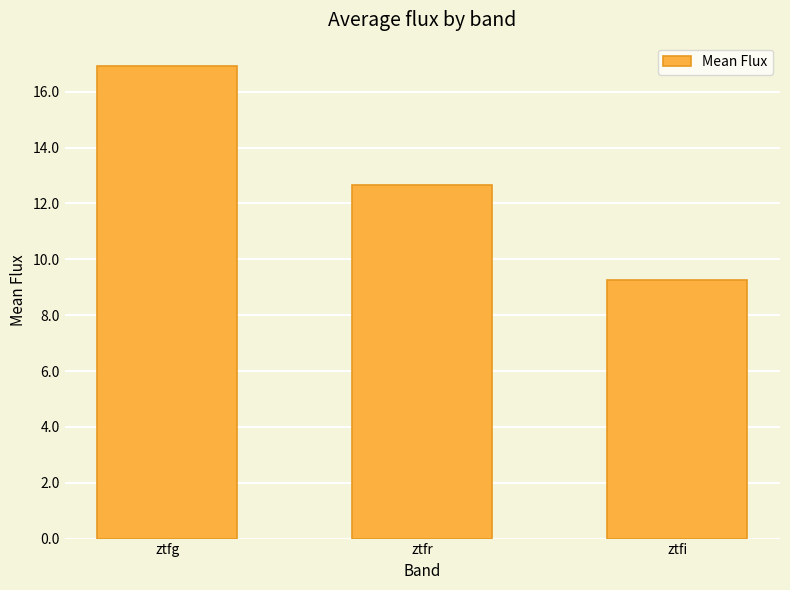

What is the average value?

12.9